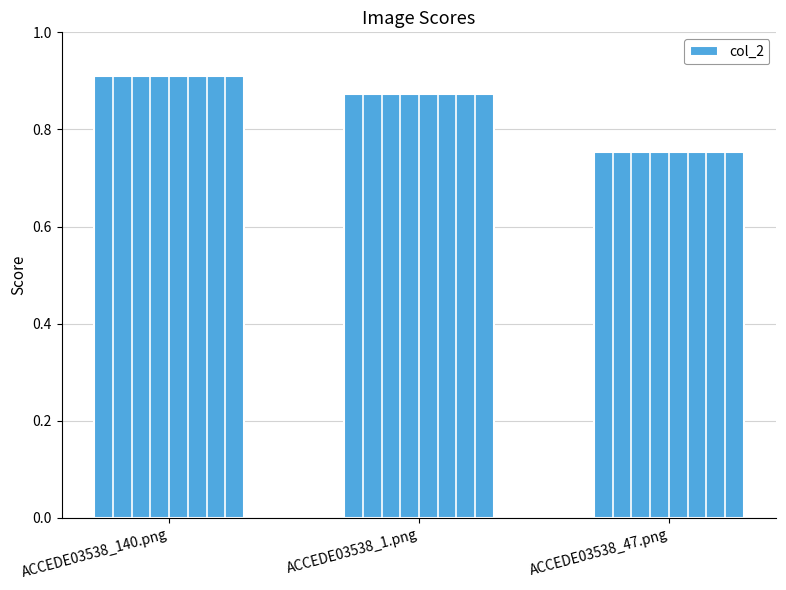

What is the sum of all values?

2.5